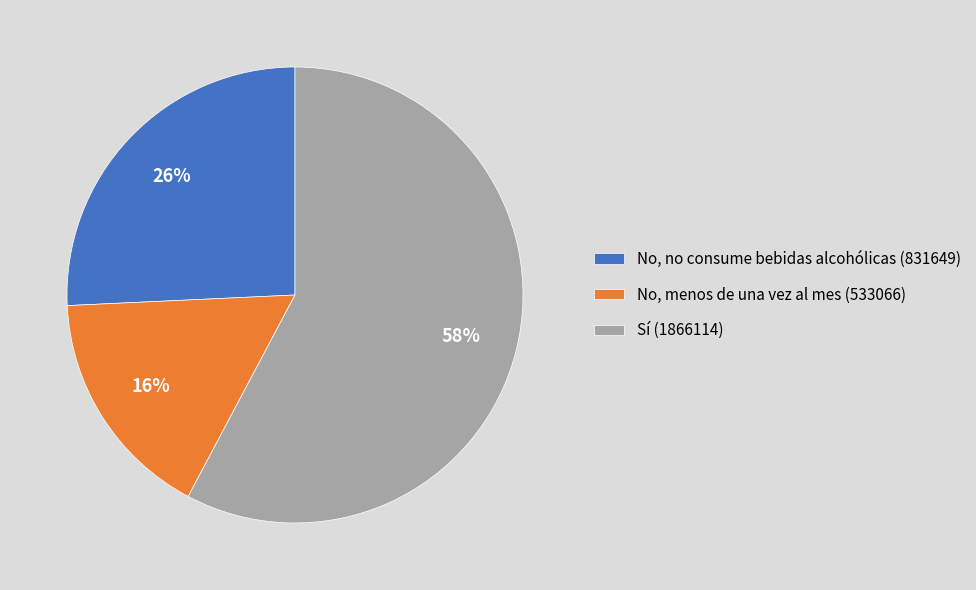

Between No, menos de una vez al mes (533066) and No, no consume bebidas alcohólicas (831649), which is larger?

No, no consume bebidas alcohólicas (831649)